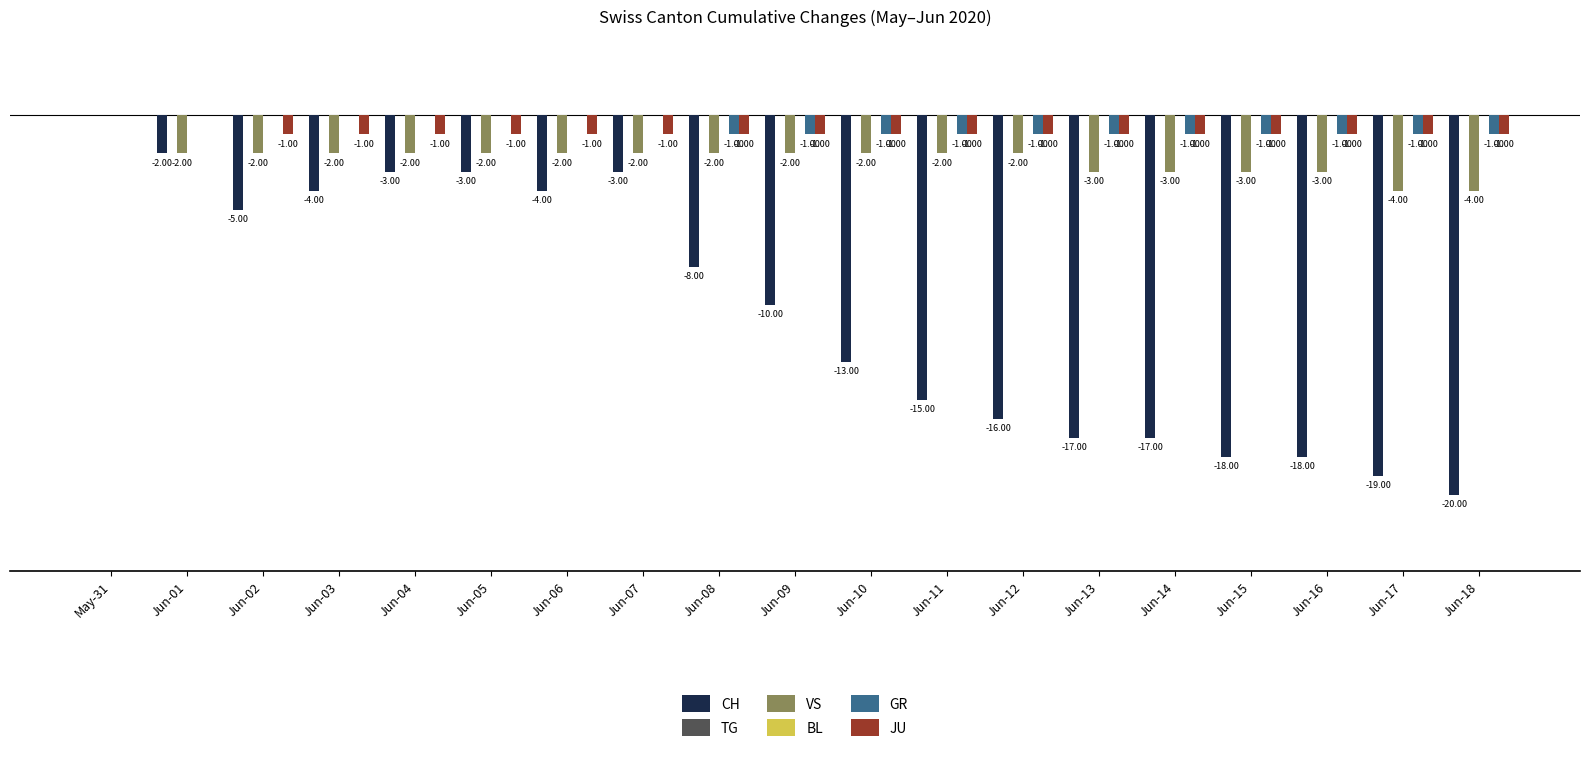

How many bars are there in each group?

6